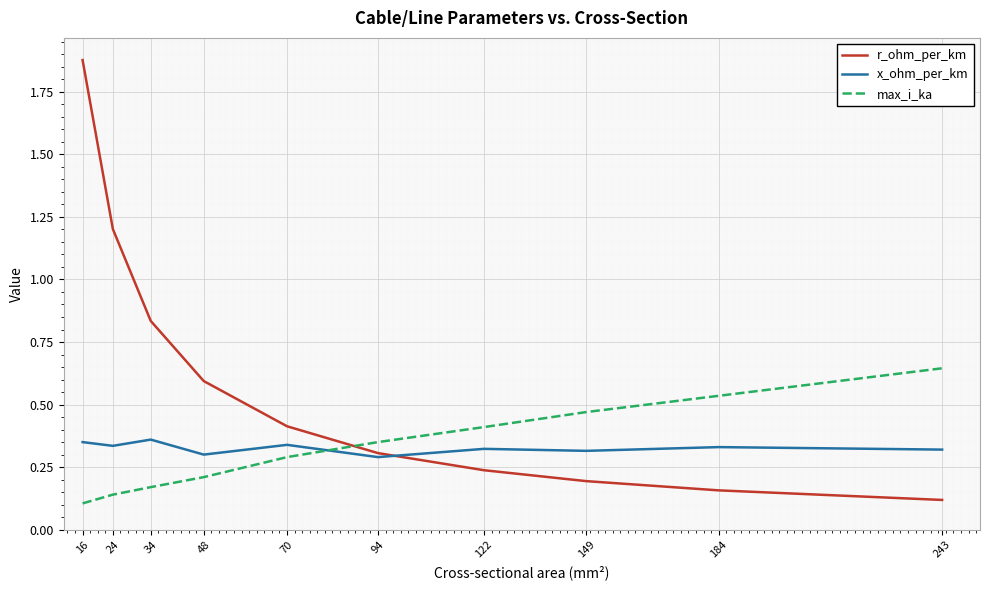

At which category does the chart reach its peak across all series?

16